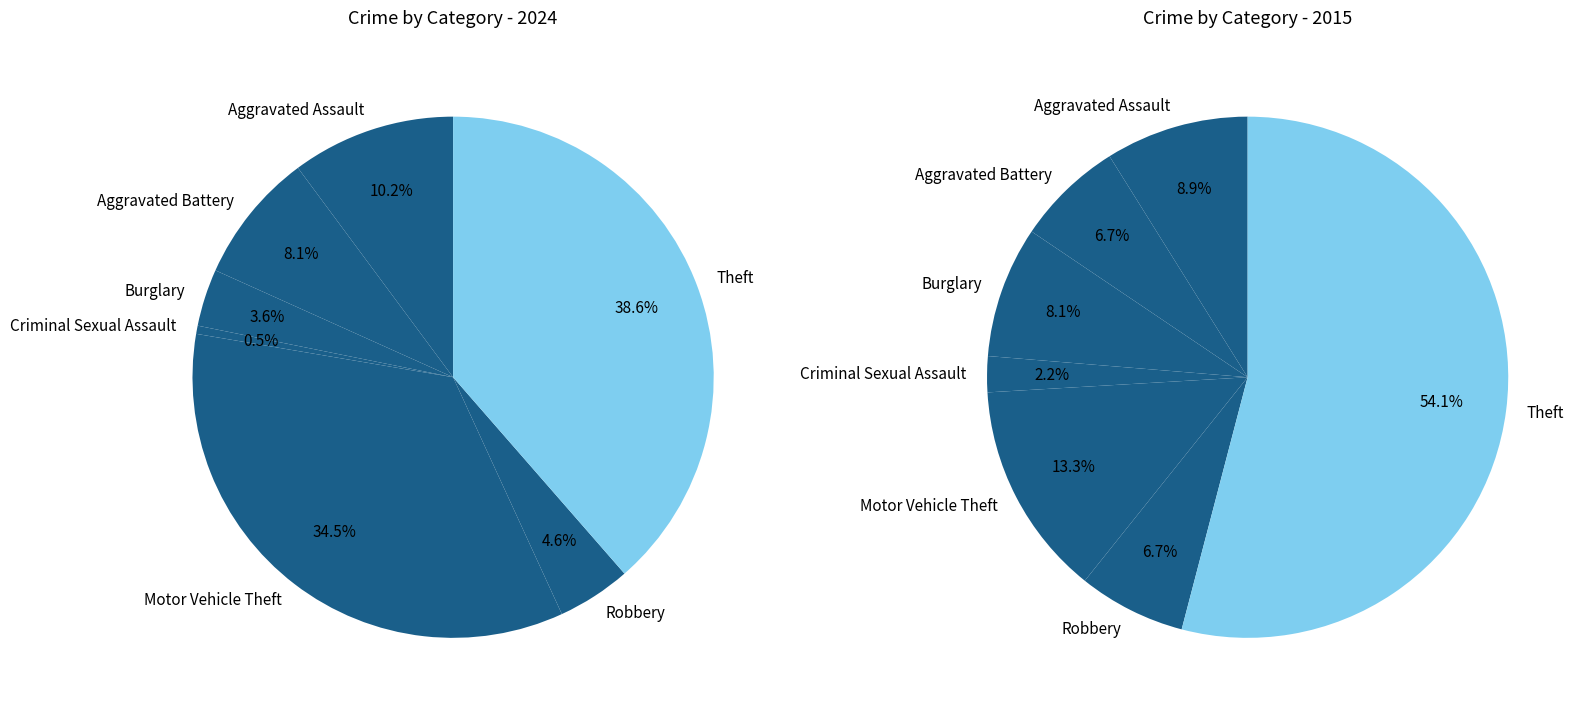

Rank the series at 6 from lowest to highest value.

values_2015, values_2024